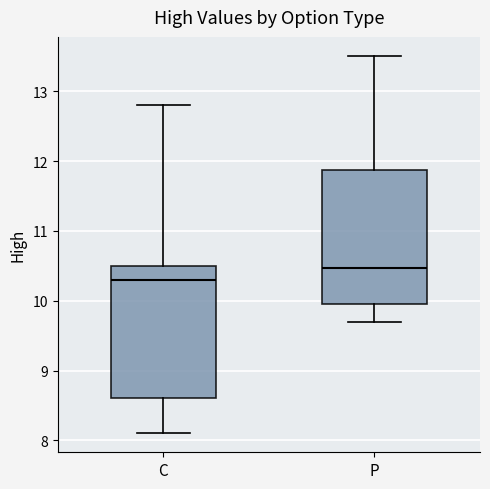

Reading left to right, read every box against the y-axis: the position of its median line, the range the box covers, and the ends of its whiskers. The values are not printed on the chart, so give them approximately, as read against the axis.

C: median 10.3, box 8.6 to 10.5, whiskers 8.1 to 12.8
P: median 10.5, box 10.0 to 11.9, whiskers 9.7 to 13.5